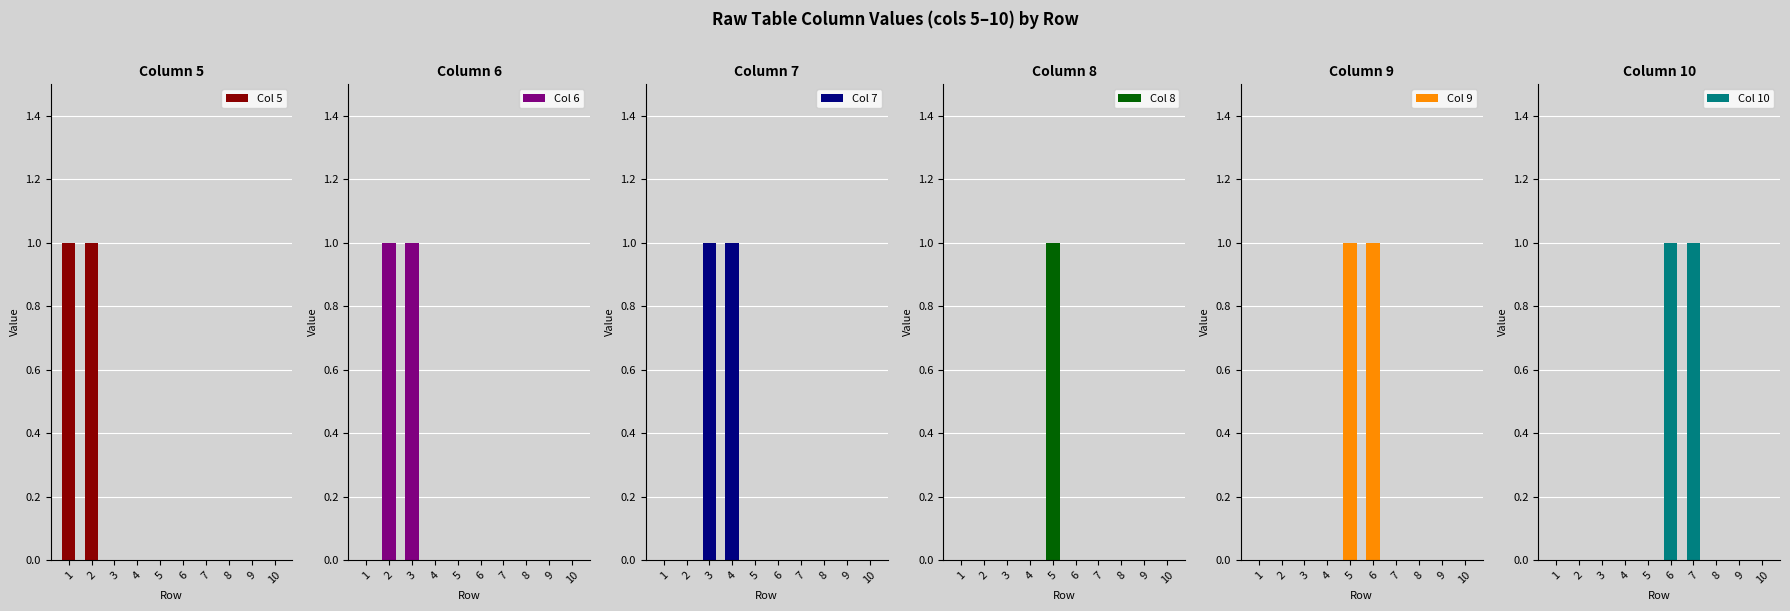

At how many categories does at least one series exceed 0?

7